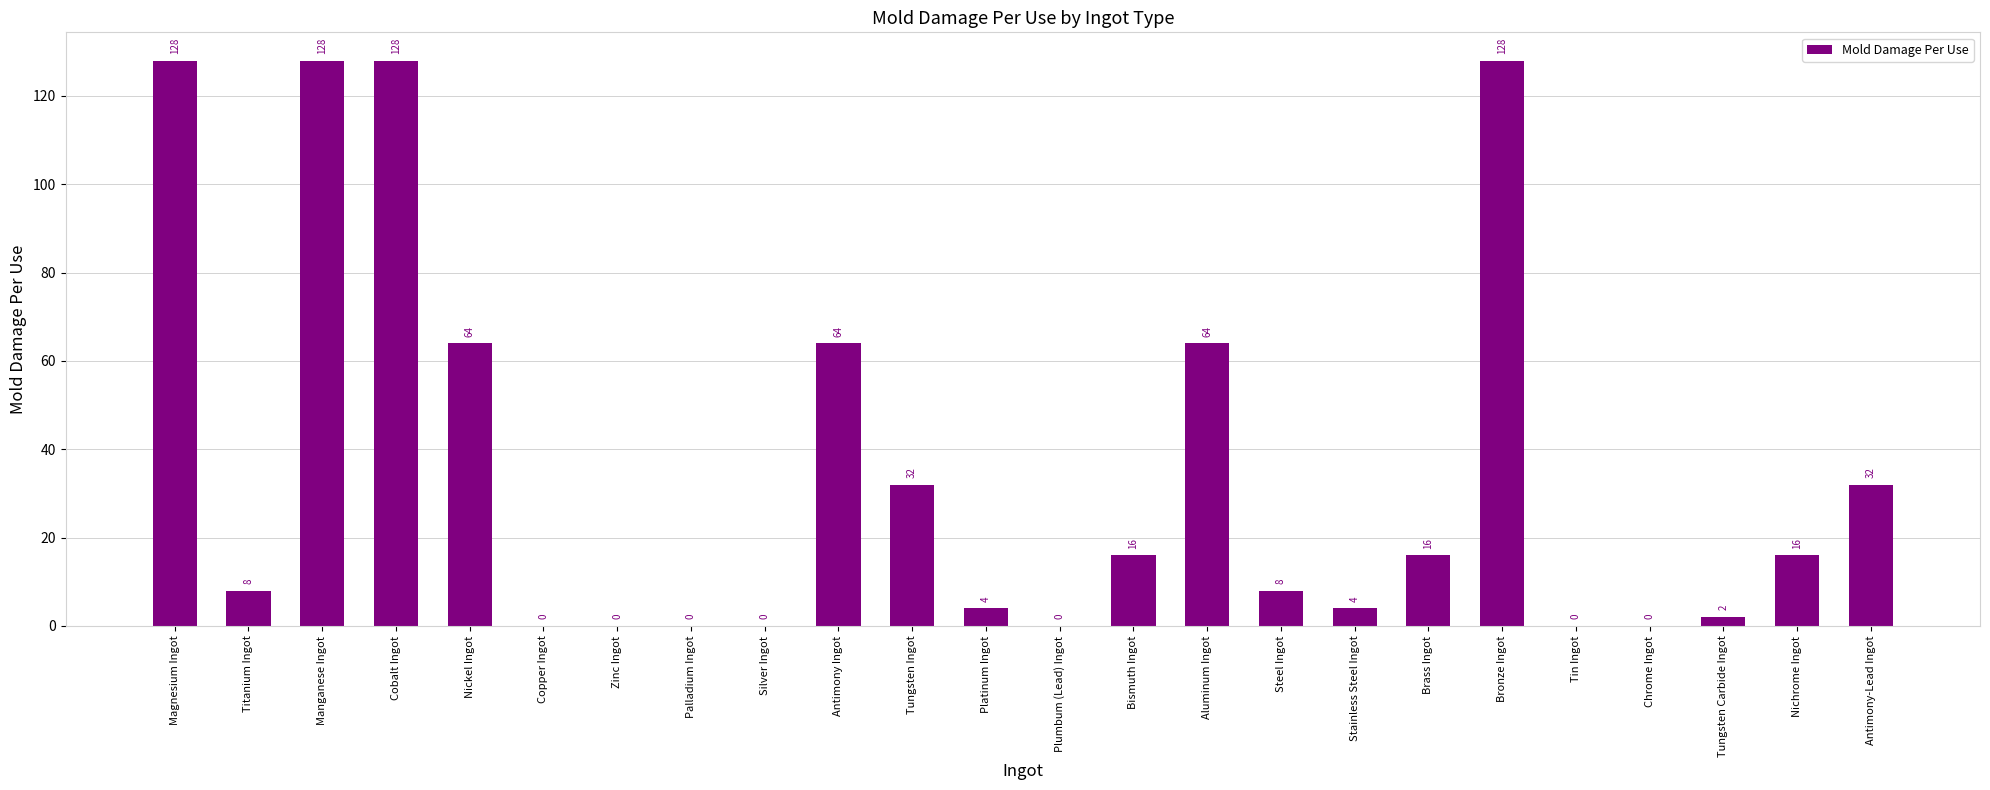

The chart shows a value of 53 at Manganese Ingot. True or false?

False